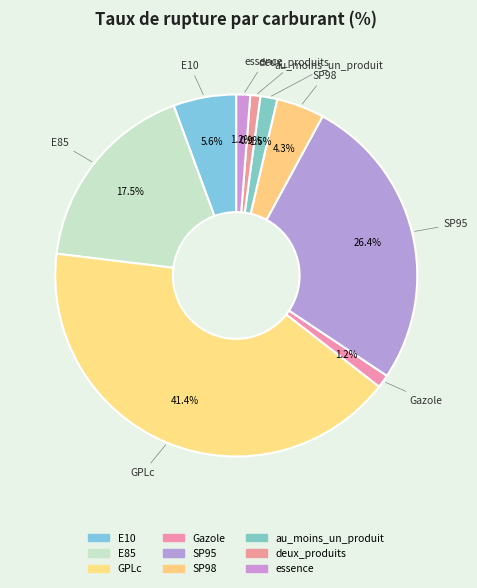

How many segments does this pie chart have?

9